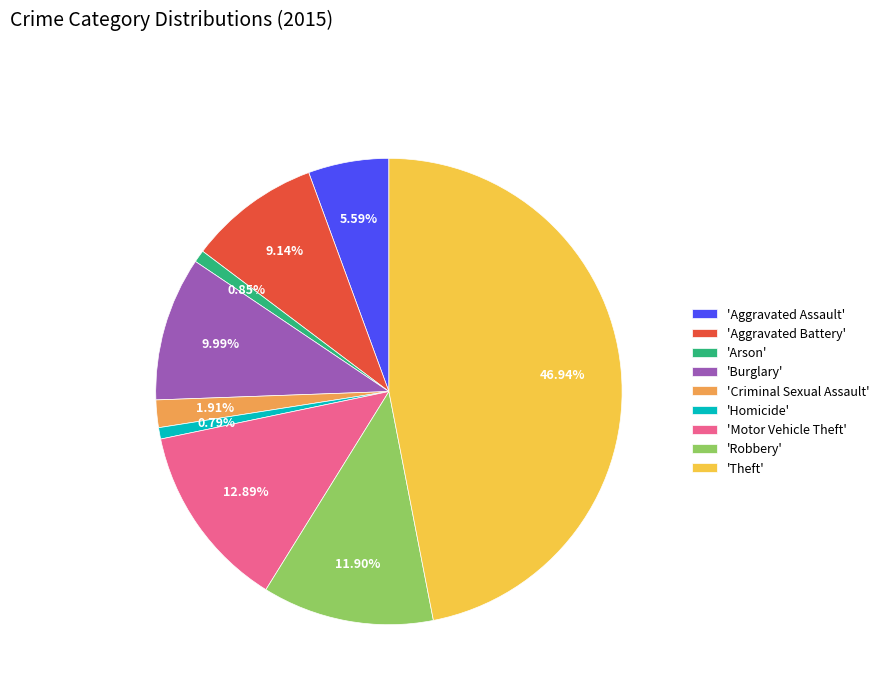

Do 'Burglary' and 'Robbery' together represent more than half of the pie?

No